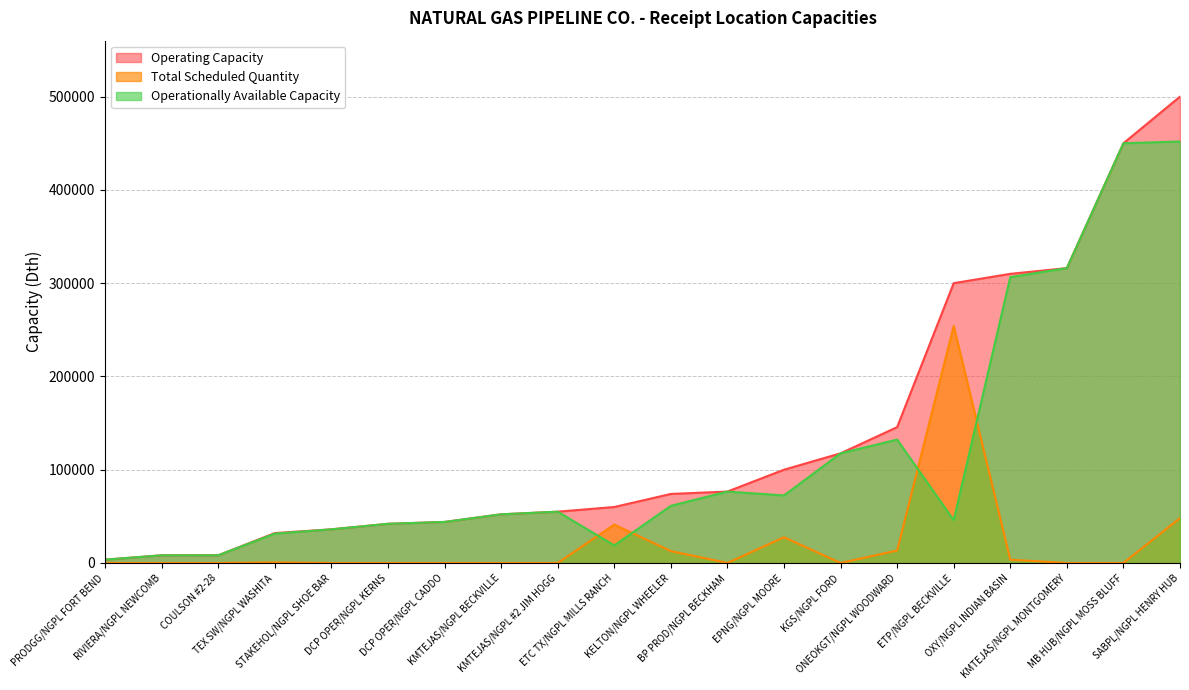

At how many categories does at least one series exceed 186534?

5